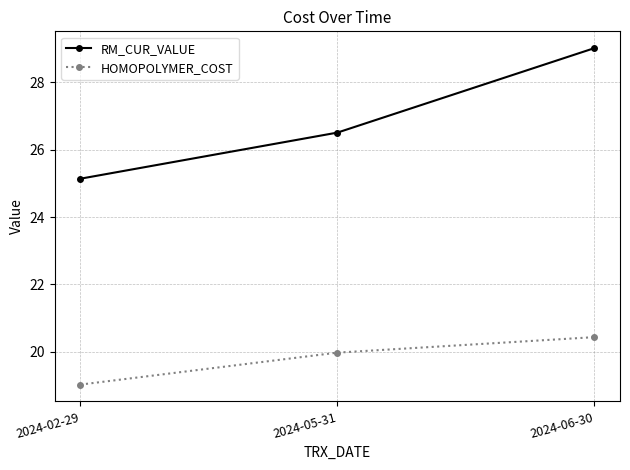

The value of RM_CUR_VALUE at 2024-06-30 is 42.9. True or false?

False